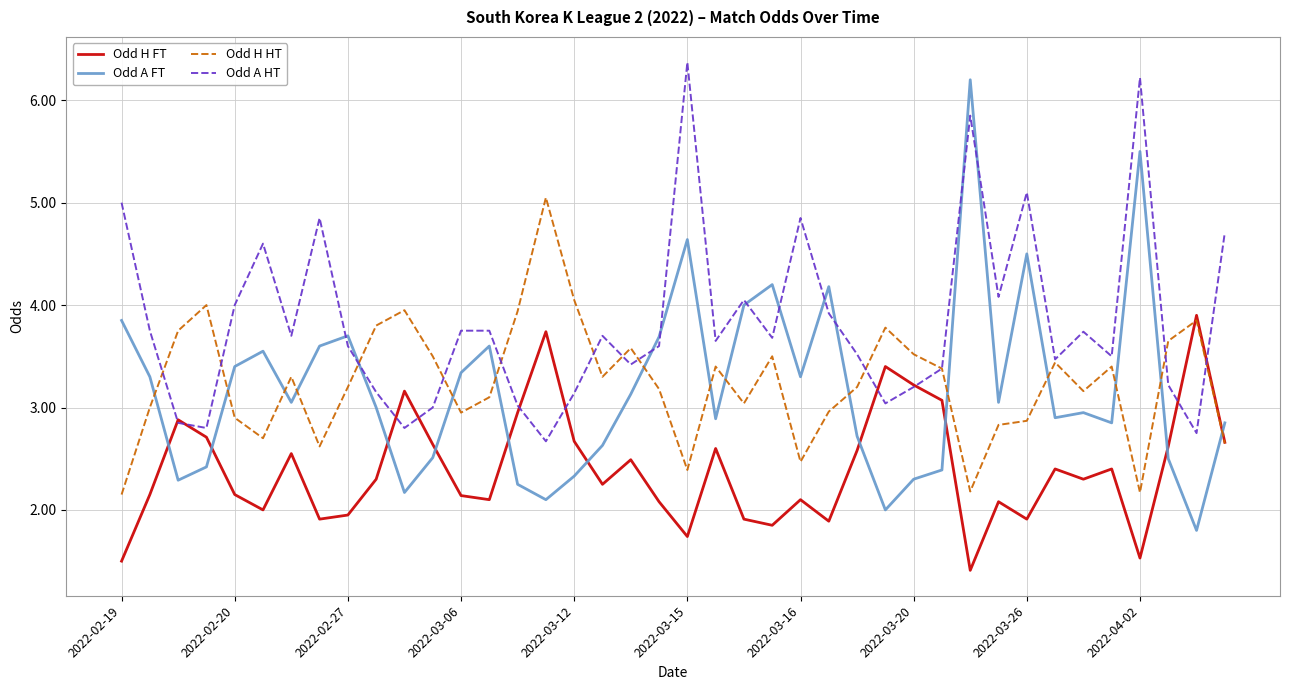

How many interior local peaks does the Odd H FT series have?

12